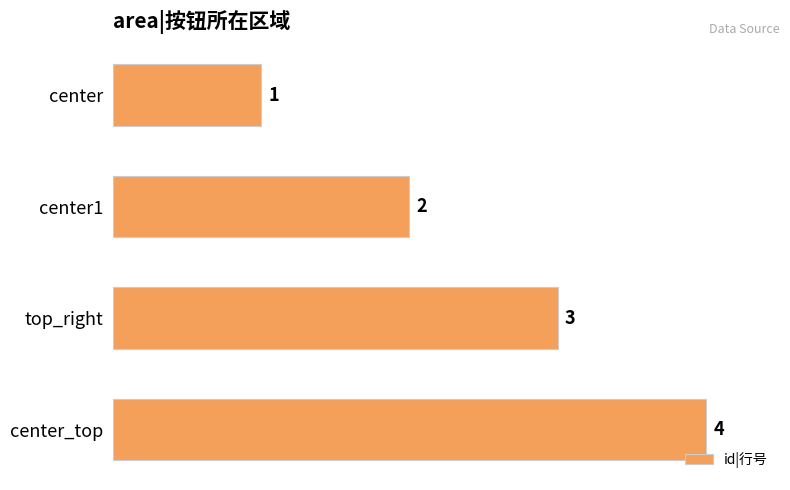

What is the maximum value shown in the chart?

4